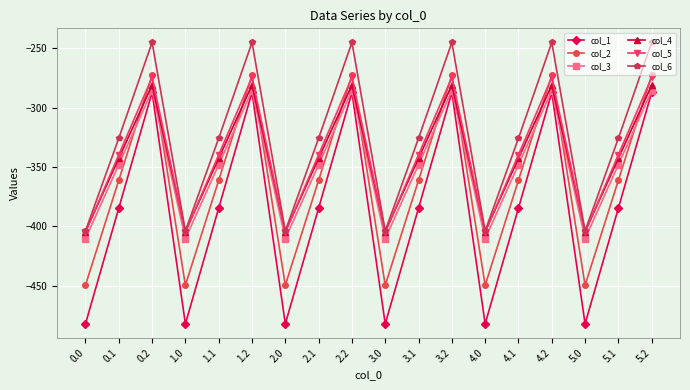

At which label does col_1 first exceed -384?

0.2